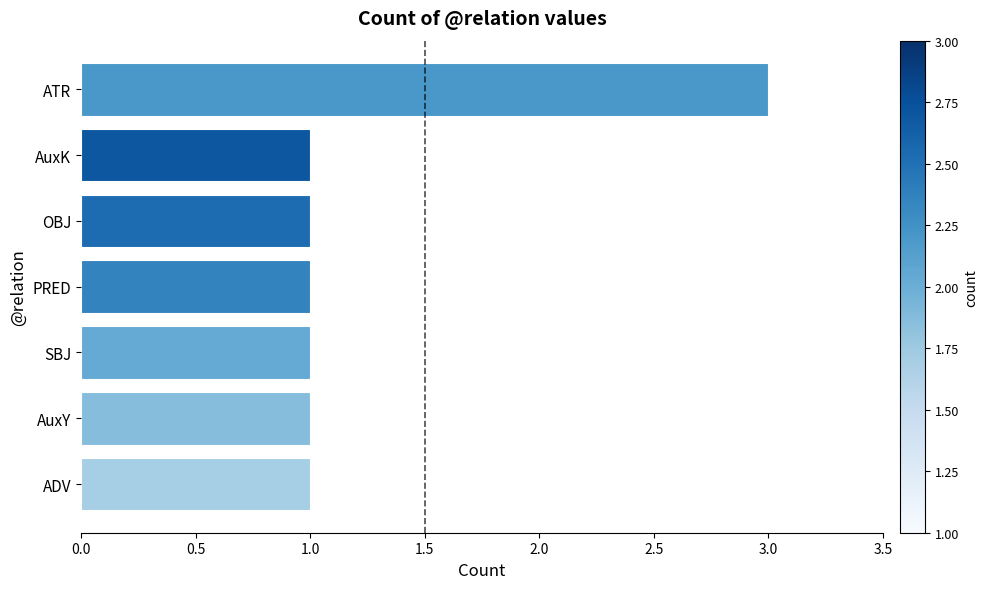

What is the sum of all values?

9